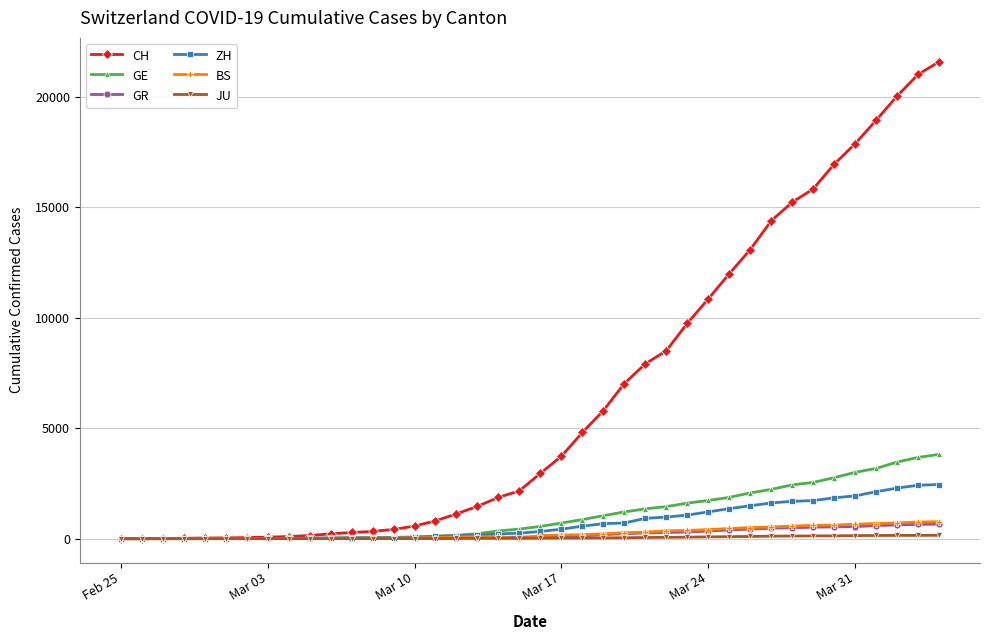

At how many categories does at least one series exceed 10501?

12